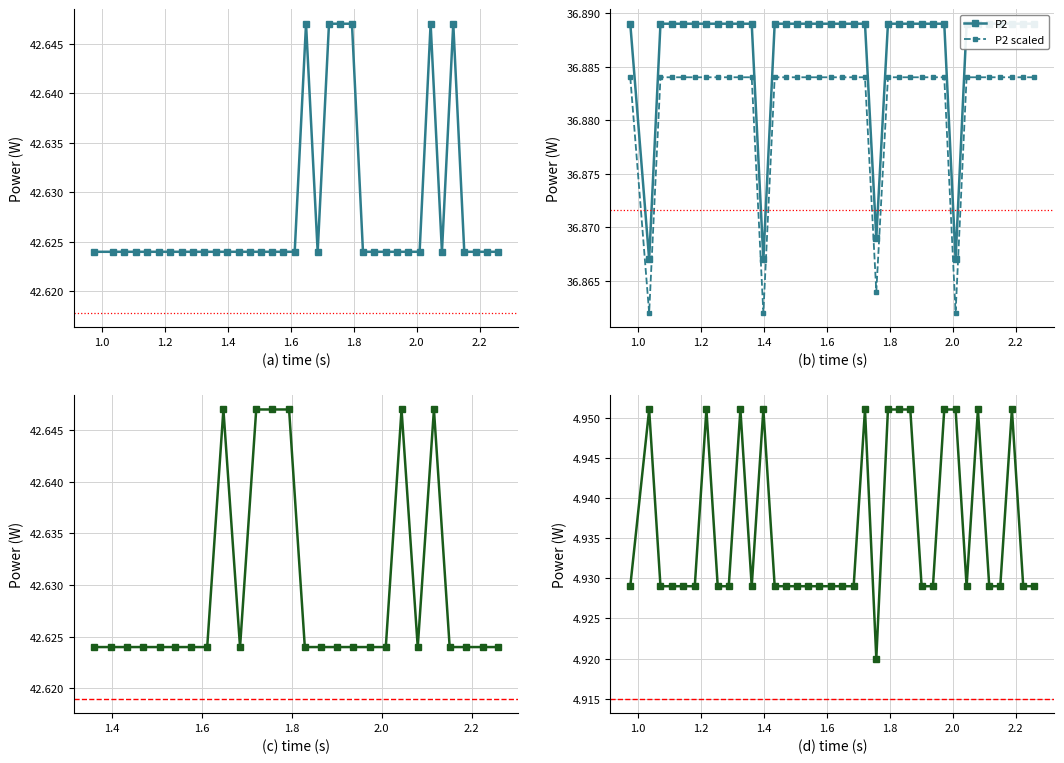

What is the value of the P3 point at the 6th from the left?

4.9